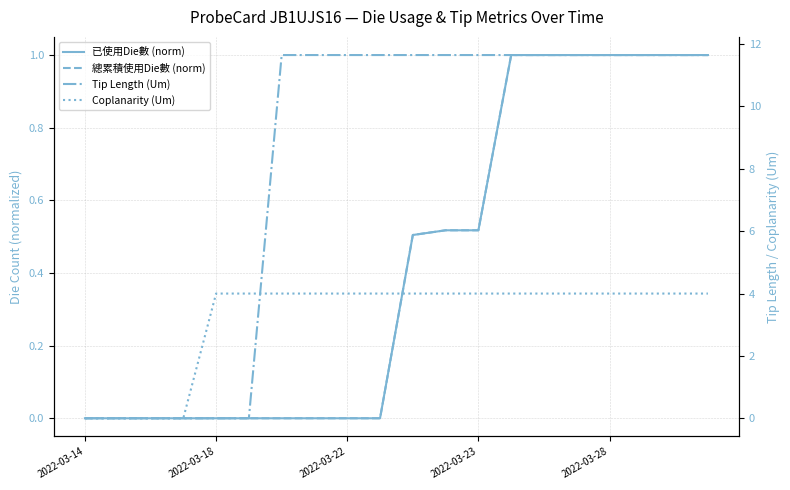

What is the spread (max minus min) of values at 19?

10.7